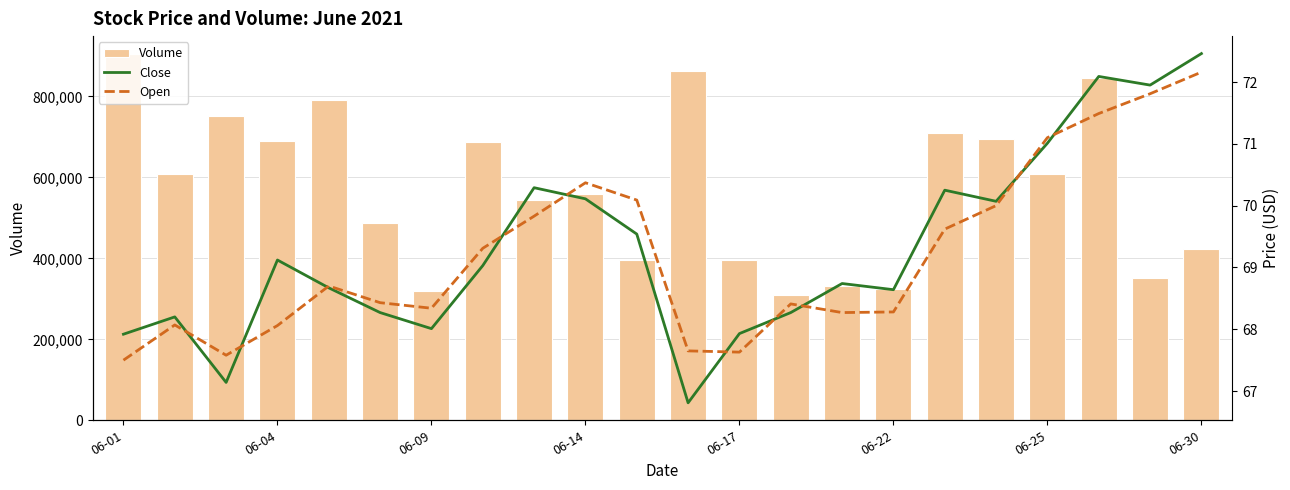

What is the average value of the Volume series?

572521